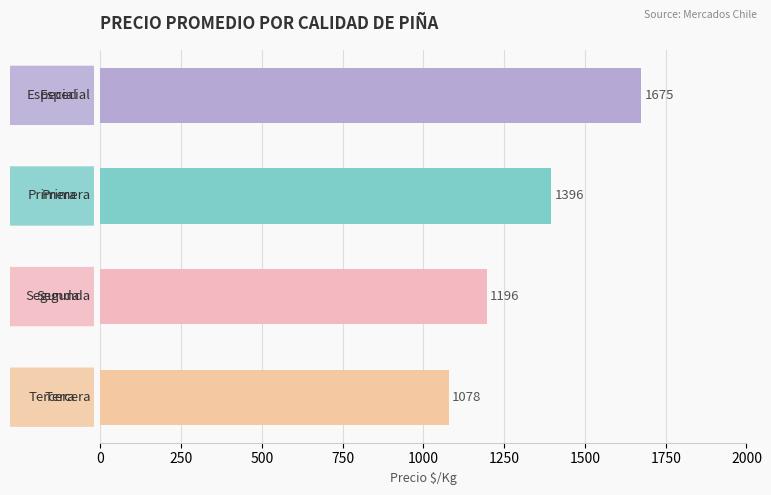

What is the value of the 4th bar from the top?

1078